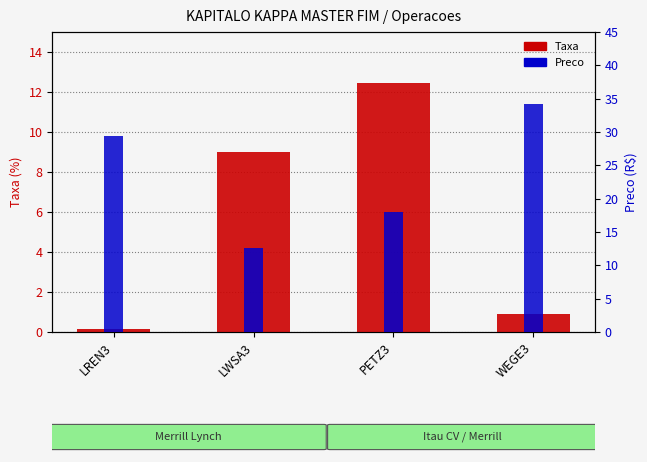

Where does the Taxa series first go above 9?

PETZ3